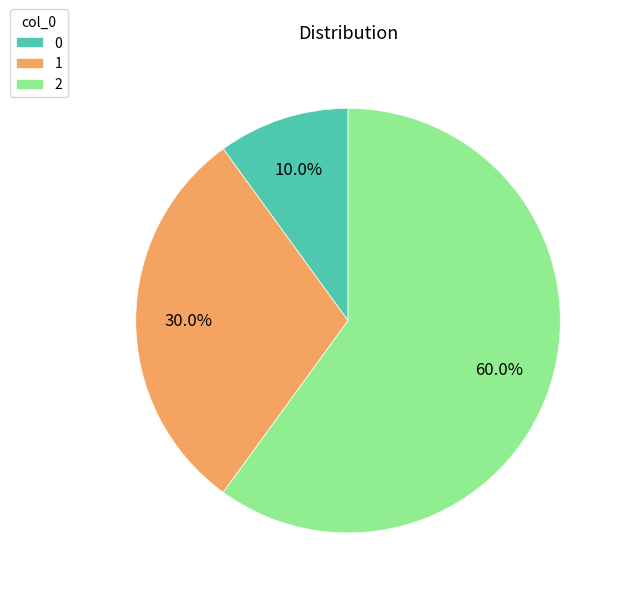

What percentage do 1 and 2 together represent?

90.0%